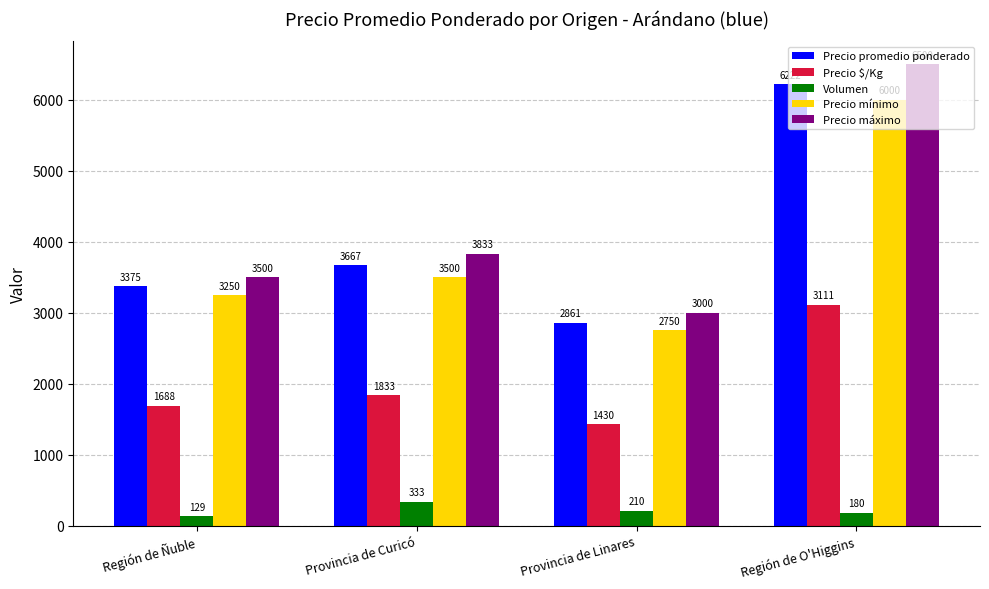

Is it true that Precio $/Kg equals 3111.0 at Región de O'Higgins?

True